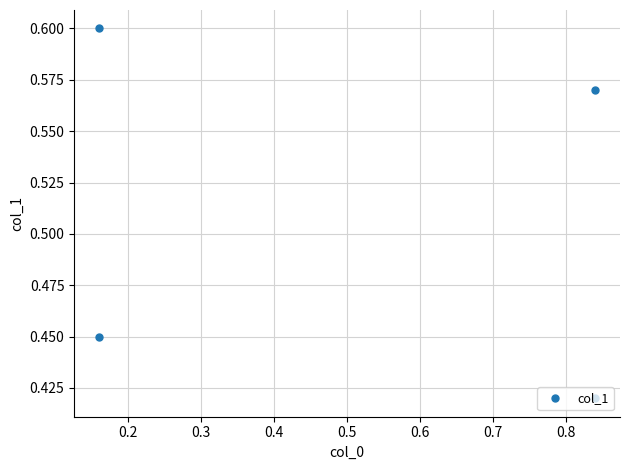

What is the approximate value at 0.2?

0.5